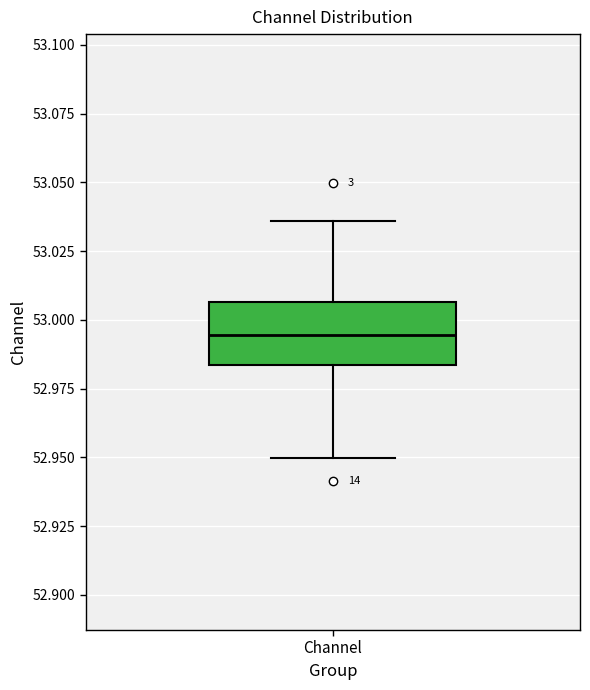

Read this box plot against the y-axis: the position of the median line, the range covered by the box, and the ends of both whiskers. The values are not printed on the chart, so give them approximately, as read against the axis.

median 52.995, box 52.985 to 53.005, whiskers 52.950 to 53.035